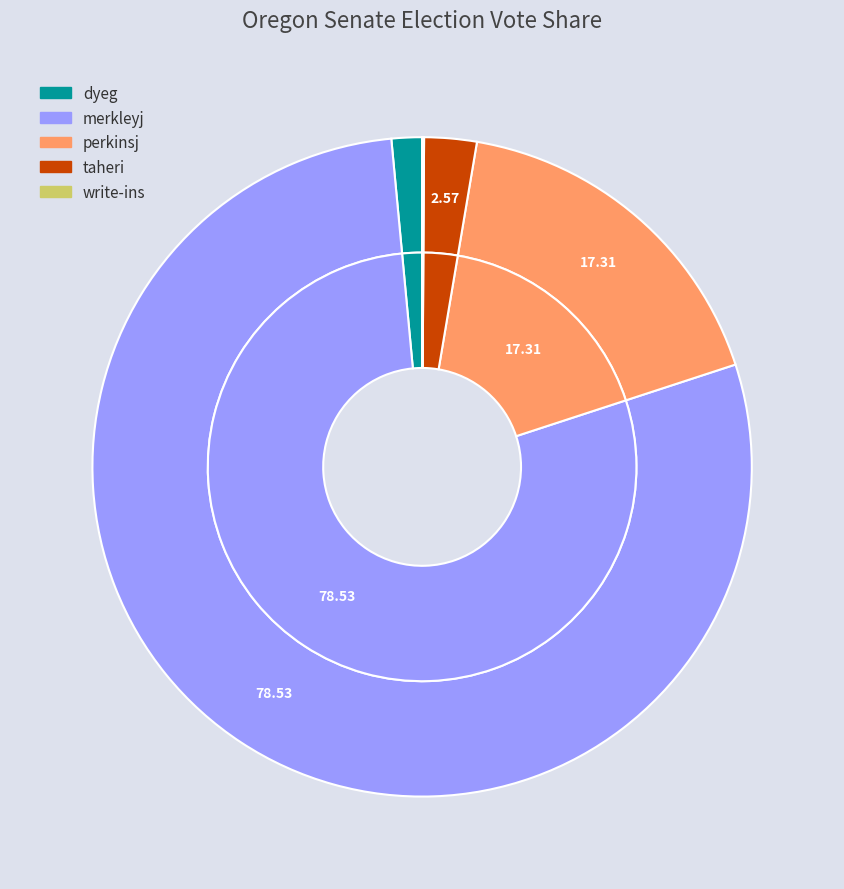

Which category has the biggest portion of the pie?

merkleyj